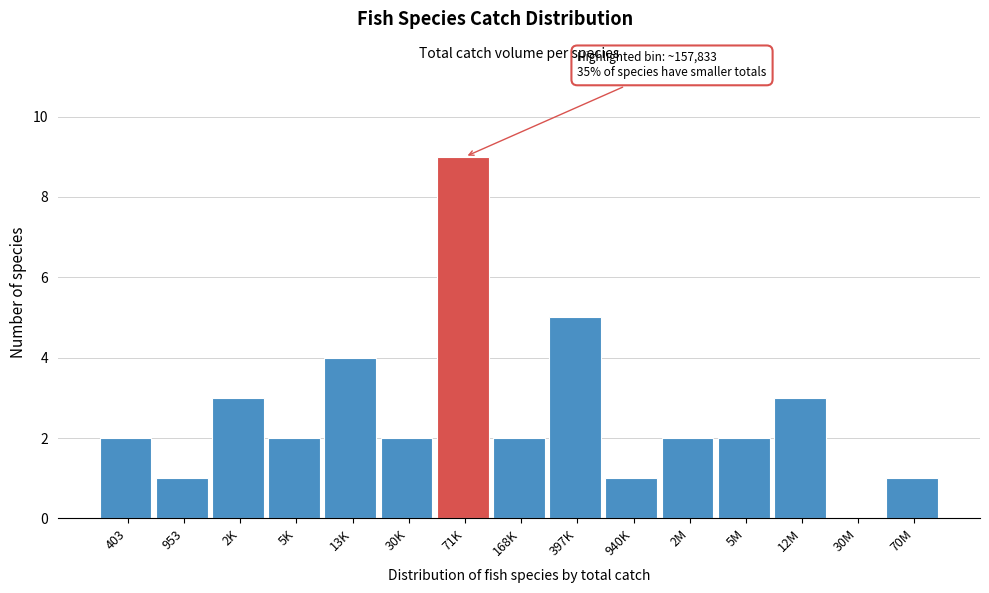

Reading left to right, transcribe all the data shown in this chart.

403=2	953=1	2K=3	5K=2	13K=4	30K=2	71K=9	168K=2	397K=5	940K=1	2M=2	5M=2	12M=3	30M=0	70M=1